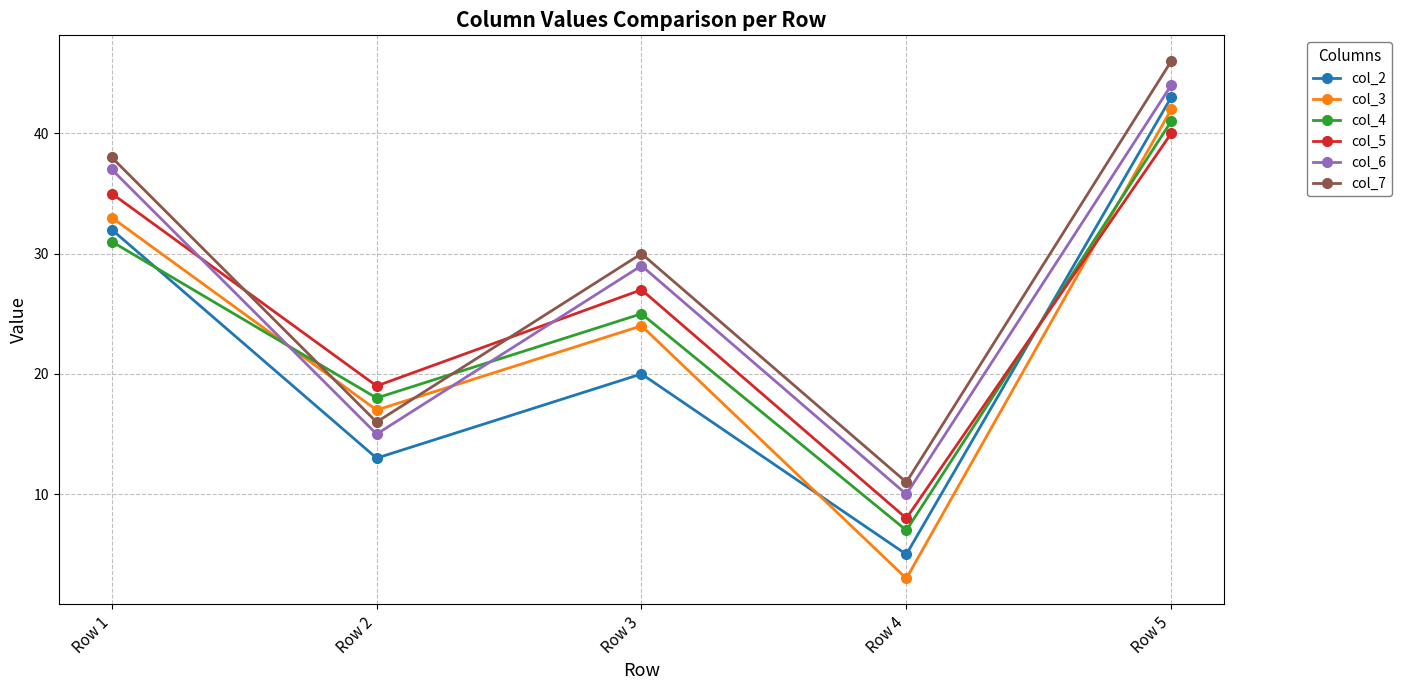

What is the sum of the col_3 values at Row 3 and Row 2?

41